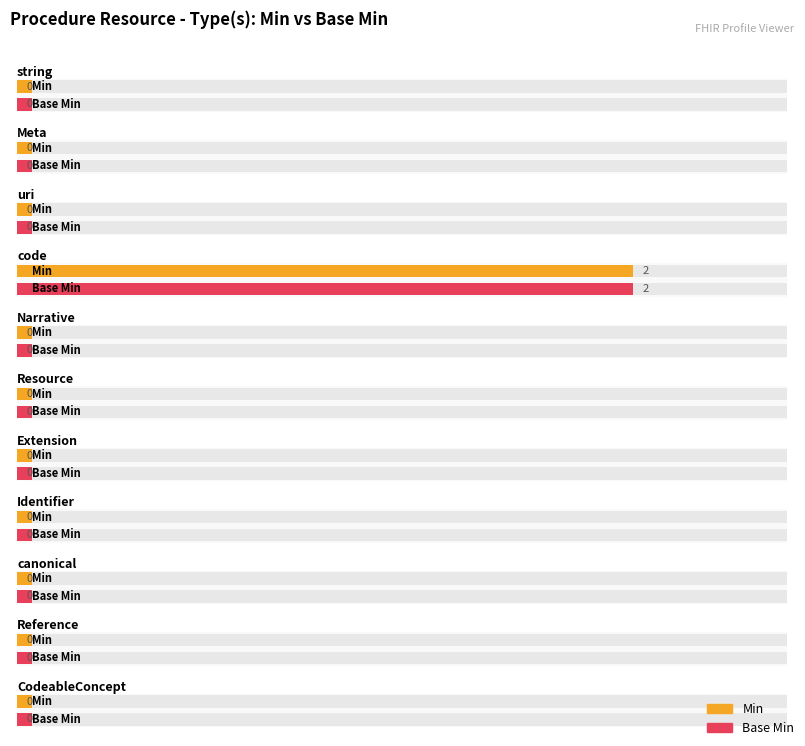

How many series are shown in this chart?

2